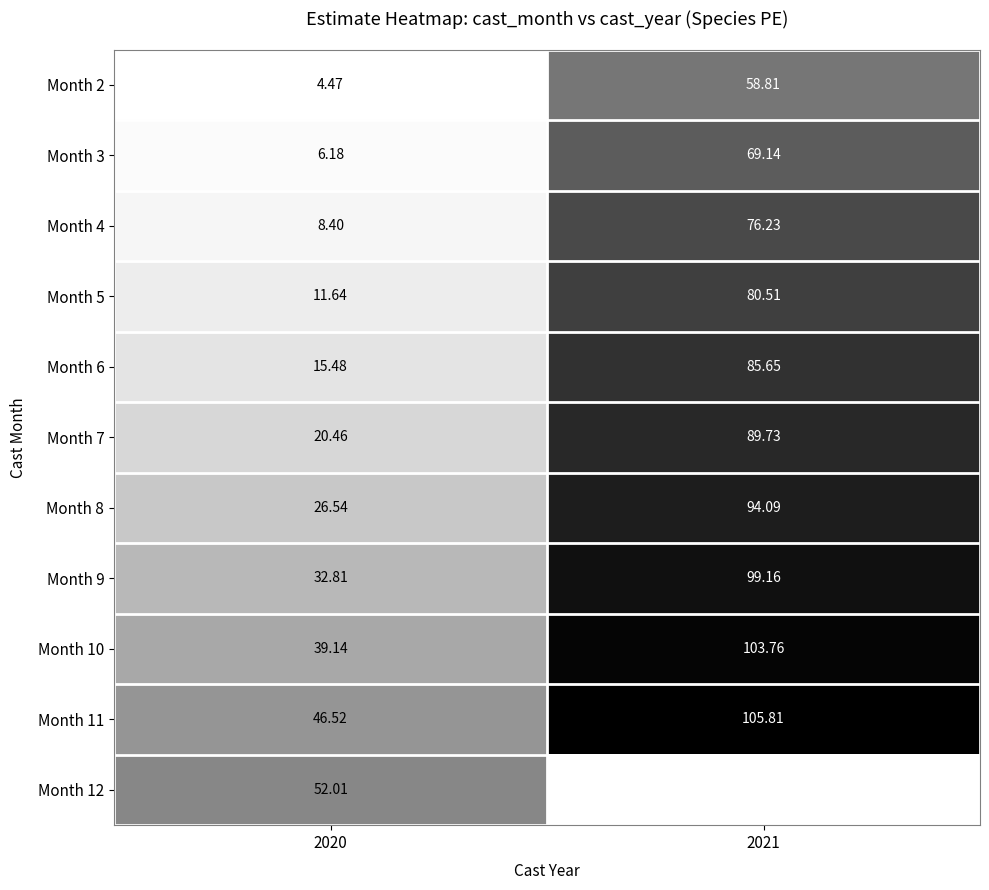

Is the value of Month 6 at 2021 greater than the value of Month 12 at 2020?

Yes